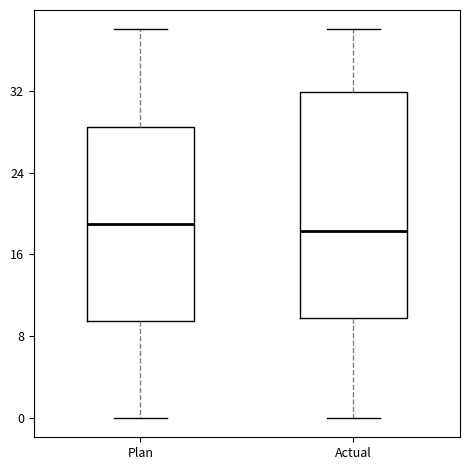

Comparing the boxes themselves (not the whiskers), which one is the tallest?

Actual